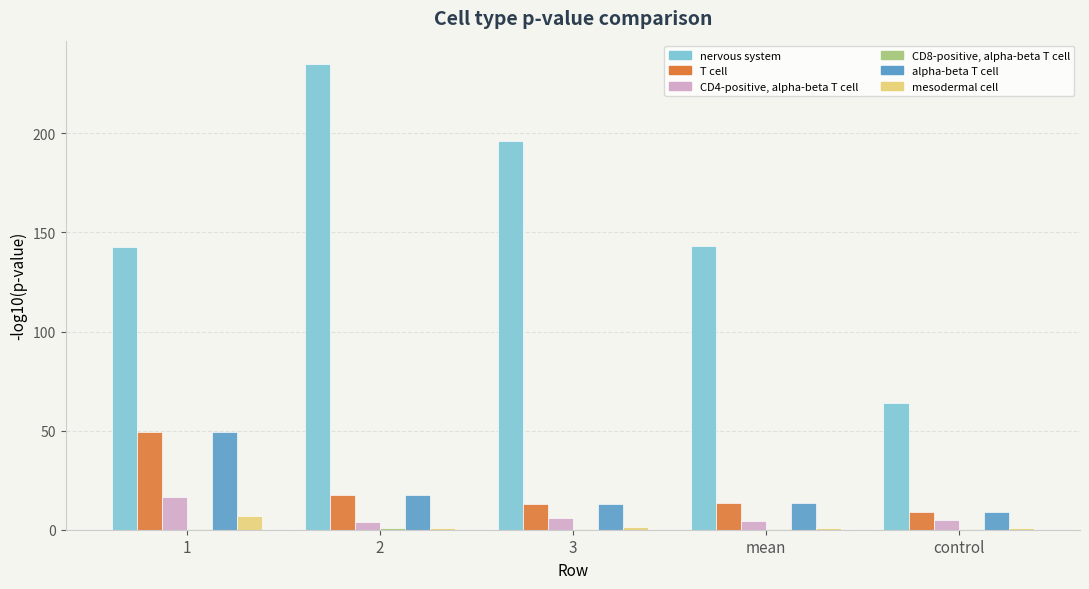

What is the total value across all series at 3?

229.7